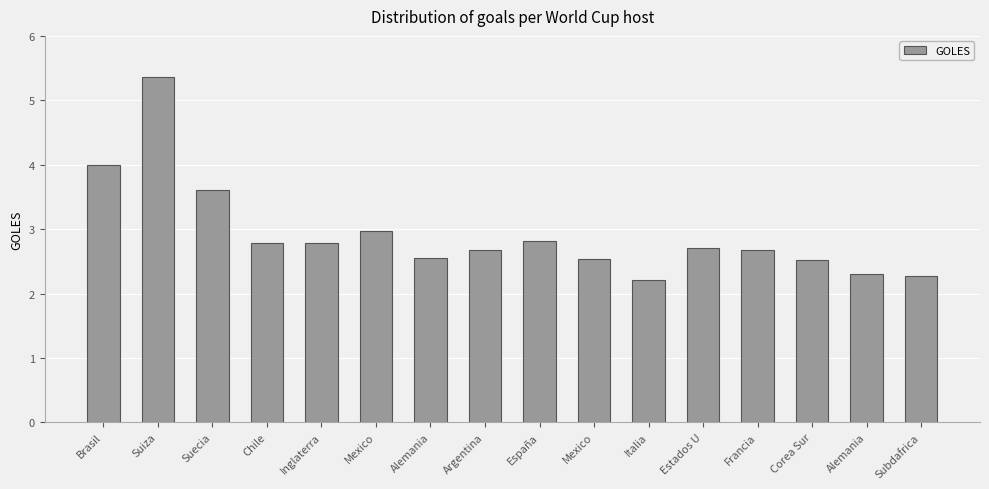

Rank the categories by value from highest to lowest.

Suiza, Brasil, Suecia, Mexico, España, Chile, Inglaterra, Estados U, Argentina, Francia, Alemania, Mexico, Corea Sur, Alemania, Subdafrica, Italia